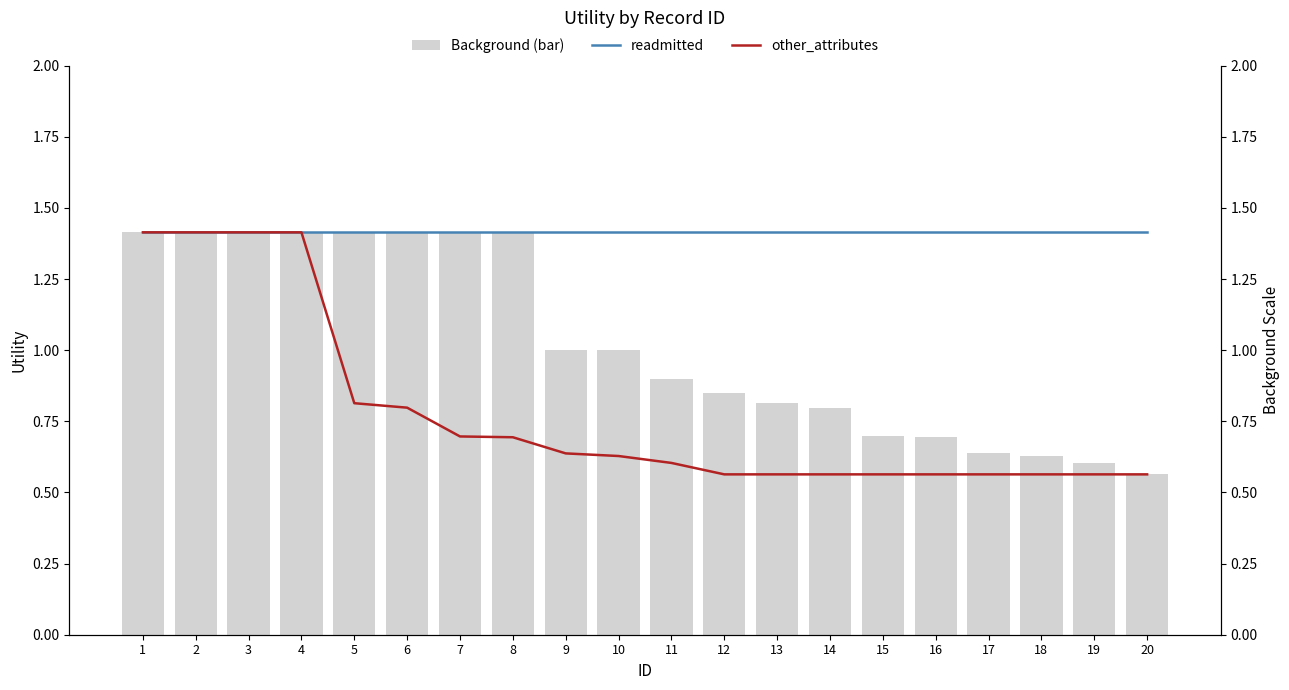

Reading left to right, what are all the values shown in this chart?

Background (bar): 1=1.4	2=1.4	3=1.4	4=1.4	5=1.4	6=1.4	7=1.4	8=1.4	9=1.0	10=1.0	11=0.9	12=0.8	13=0.8	14=0.8	15=0.7	16=0.7	17=0.6	18=0.6	19=0.6	20=0.6
readmitted: 1=1.4	2=1.4	3=1.4	4=1.4	5=1.4	6=1.4	7=1.4	8=1.4	9=1.4	10=1.4	11=1.4	12=1.4	13=1.4	14=1.4	15=1.4	16=1.4	17=1.4	18=1.4	19=1.4	20=1.4
other_attributes: 1=1.4	2=1.4	3=1.4	4=1.4	5=0.8	6=0.8	7=0.7	8=0.7	9=0.6	10=0.6	11=0.6	12=0.6	13=0.6	14=0.6	15=0.6	16=0.6	17=0.6	18=0.6	19=0.6	20=0.6